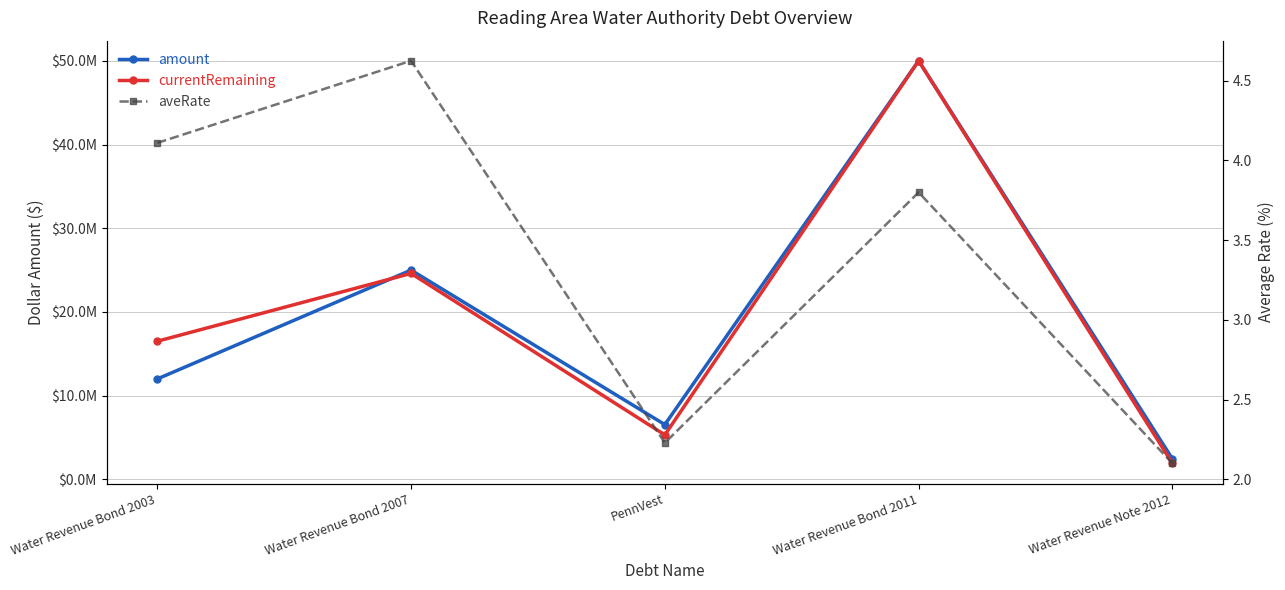

Where is the first local minimum for amount?

PennVest